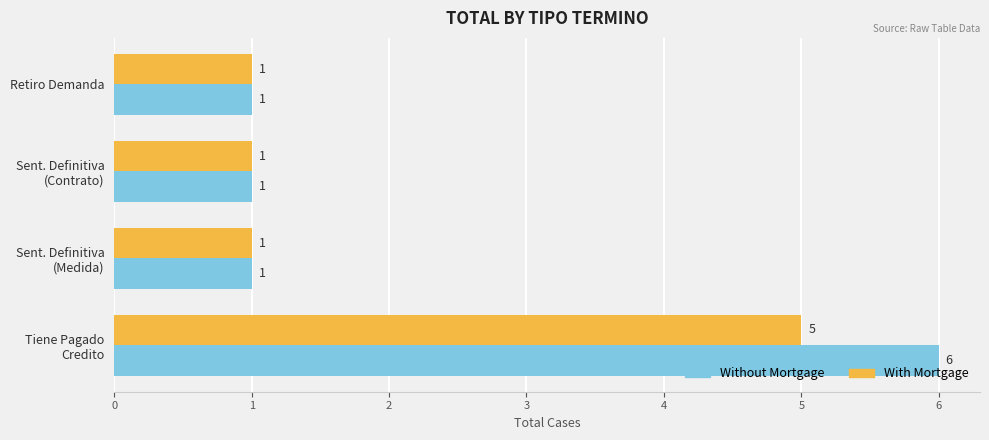

At which label does With Mortgage reach its peak?

Tiene Pagado
Credito